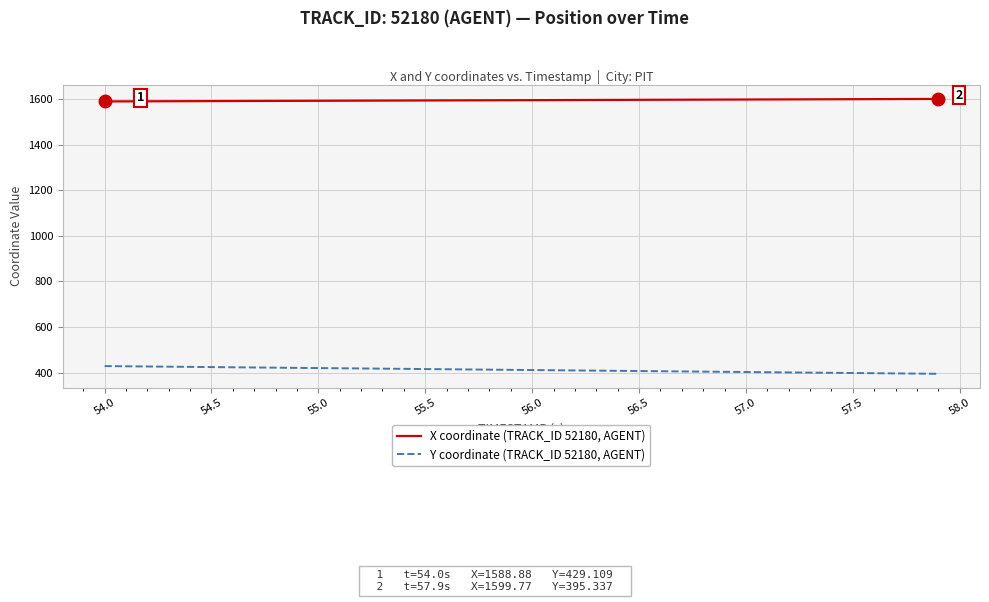

Which series has the largest total across all categories?

X coordinate (TRACK_ID 52180, AGENT)